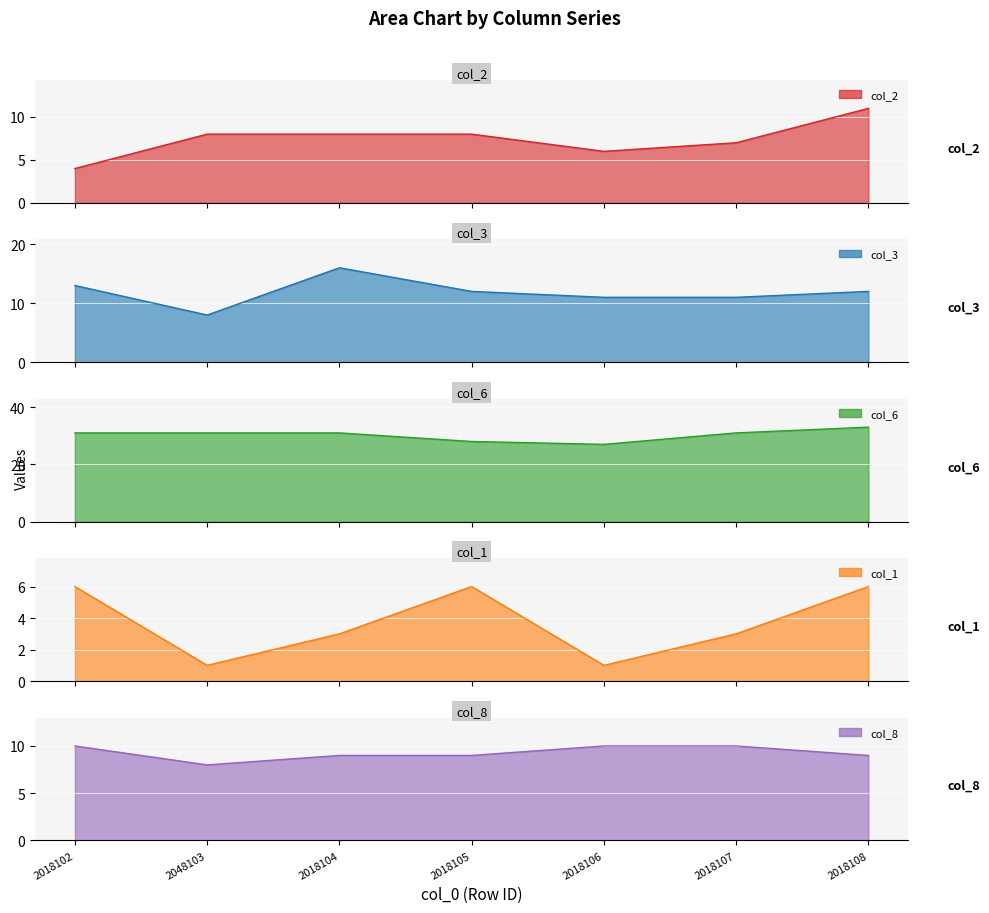

What is the sum of all col_2 values?

52